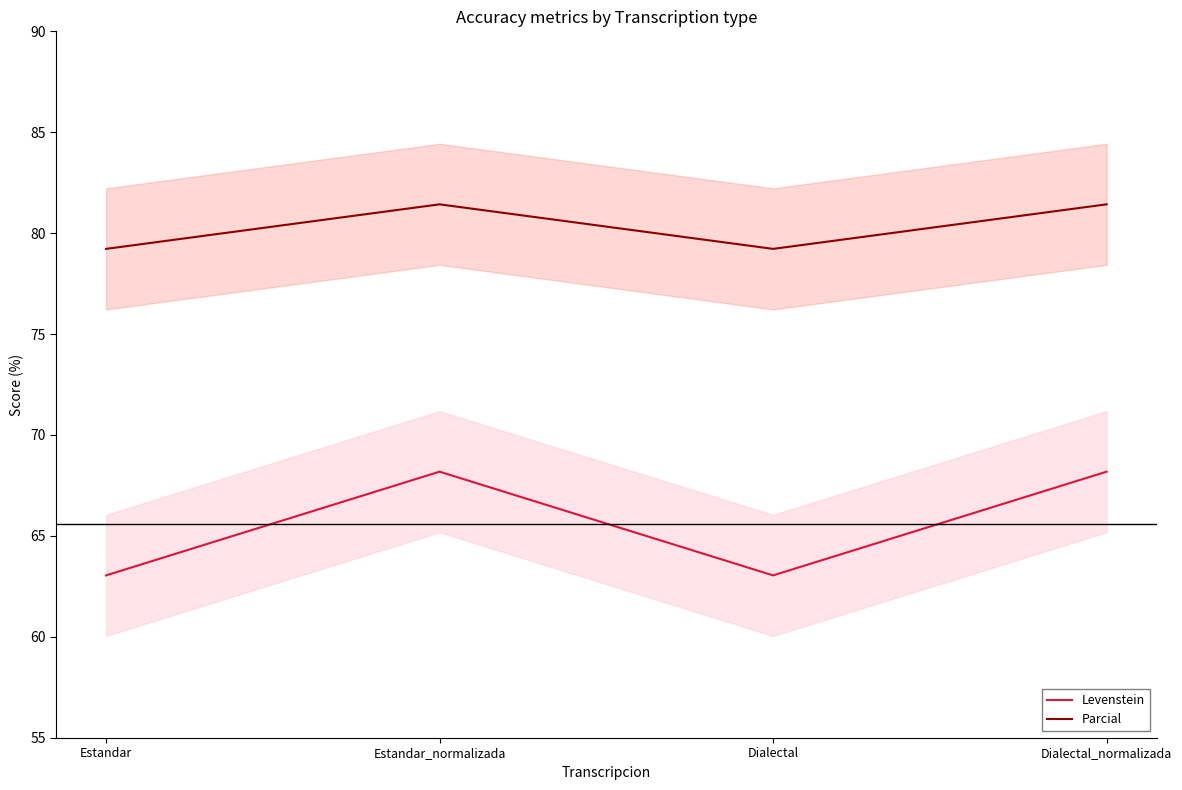

Read the Parcial value at Estandar_normalizada.

81.4